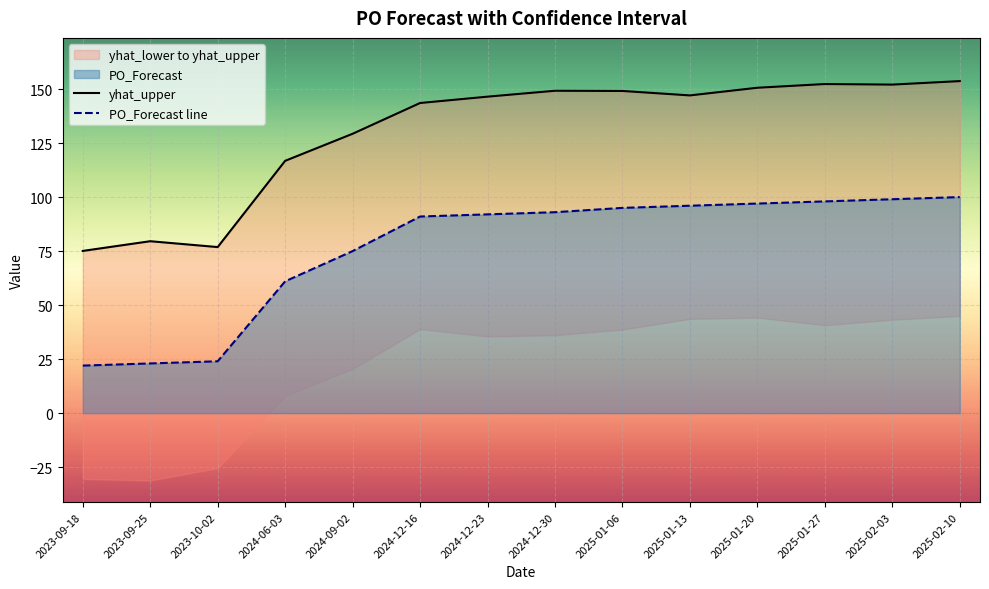

Rank the series by their maximum value, from highest to lowest.

yhat_upper, PO_Forecast line